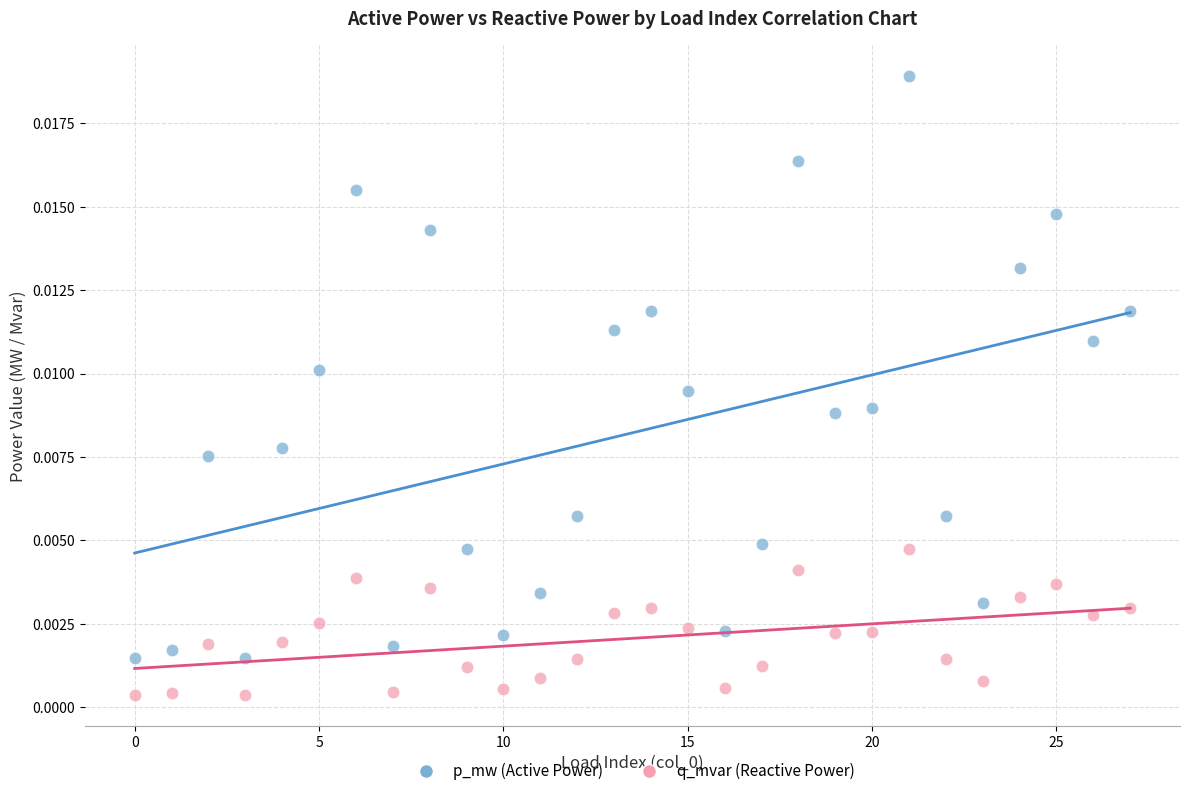

Which series has the largest Y range (max minus min)?

p_mw (Active Power)